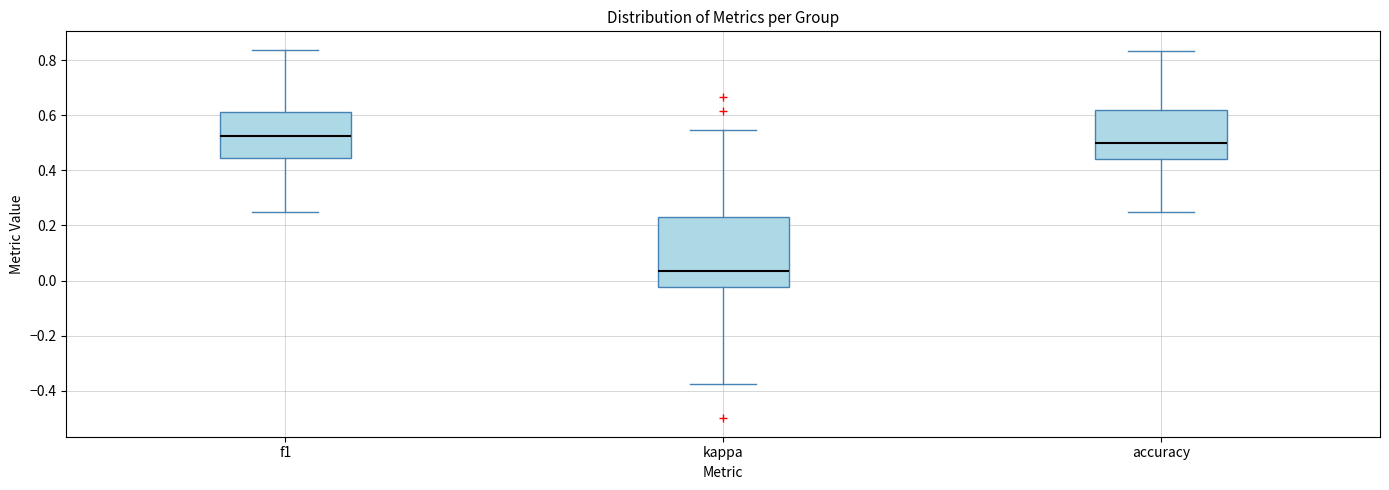

Which box's median line is the highest?

f1